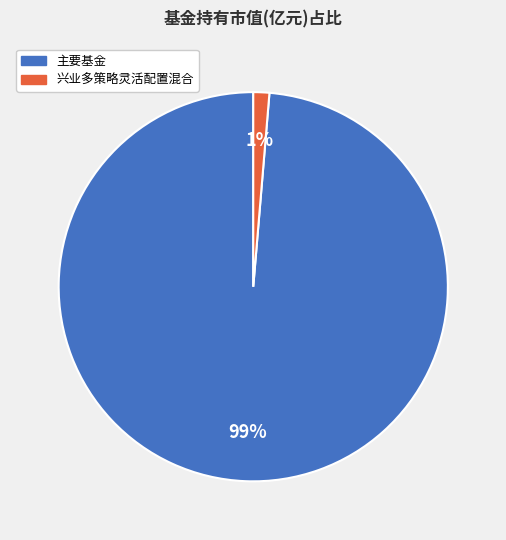

To the nearest percent, what is the average slice percentage?

50%